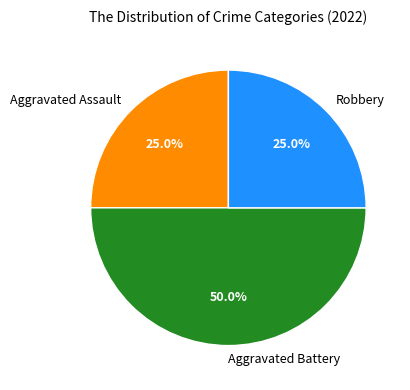

What is the ratio of the value at Aggravated Assault to the value at Aggravated Battery?

0.5